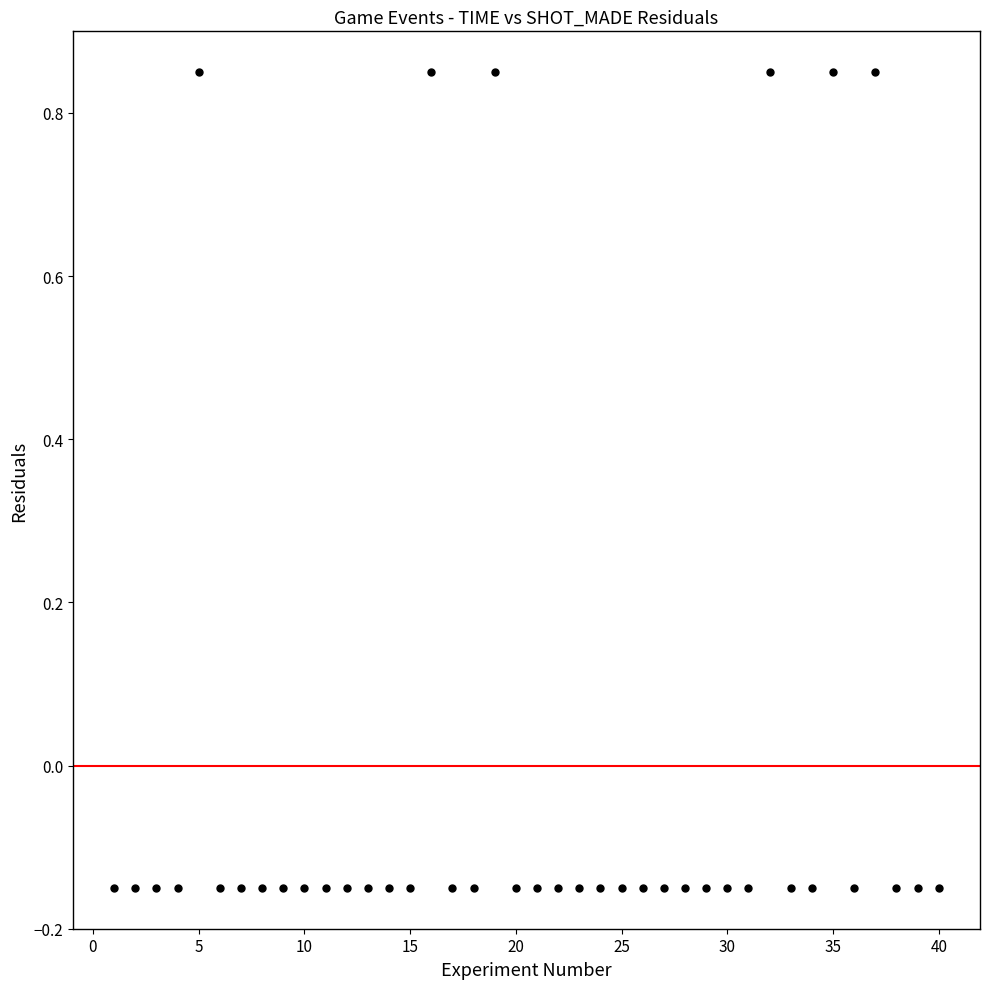

What is the range of X values (max minus min)?

39.0